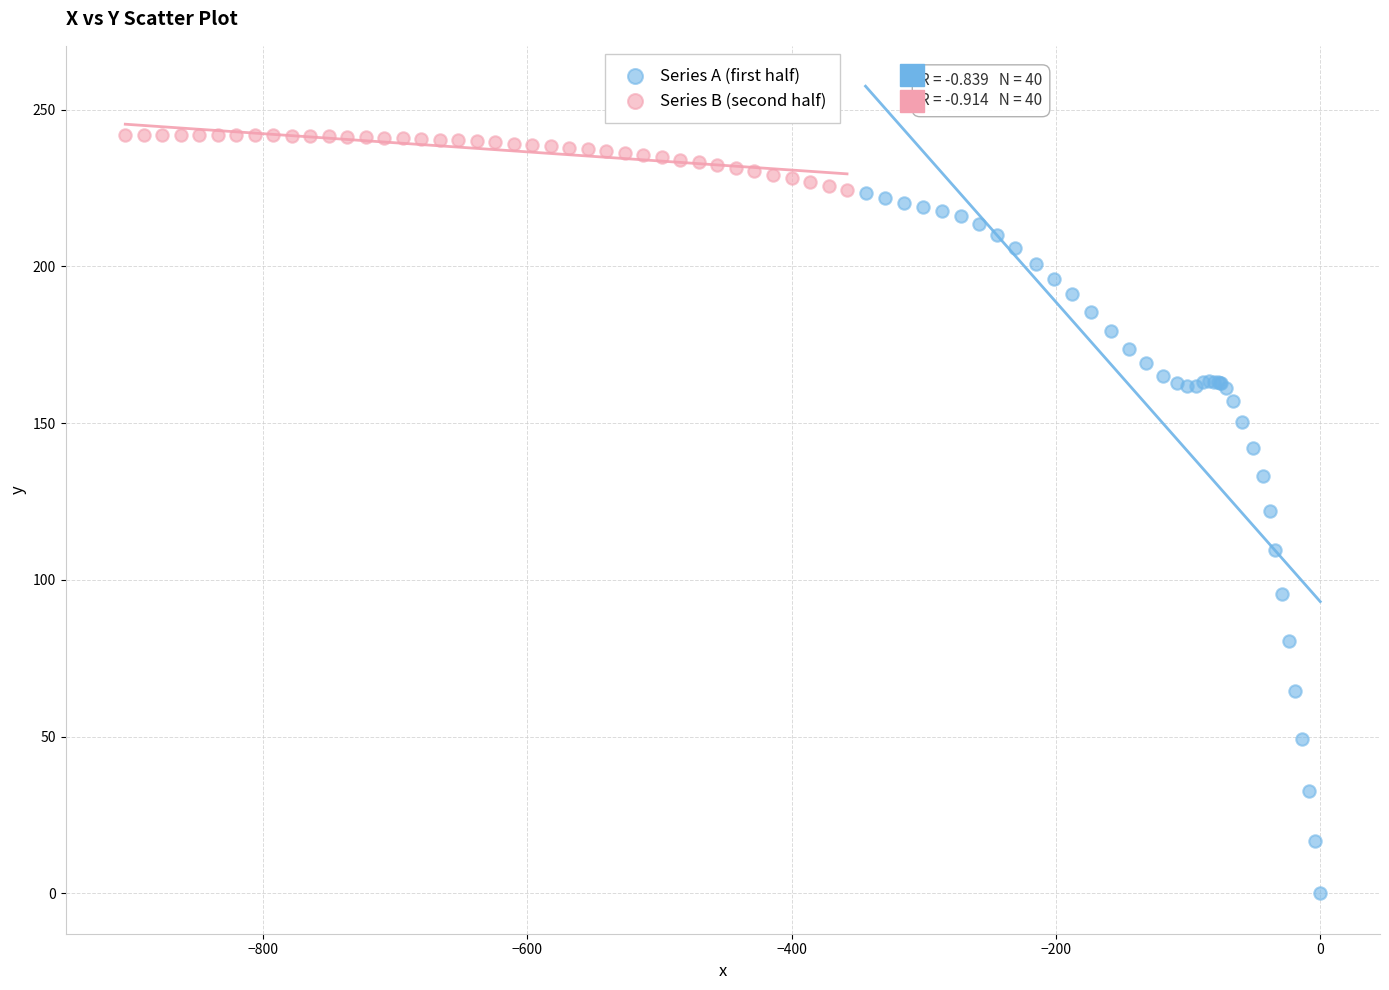

Which series reaches the minimum Y coordinate?

Series A (first half)